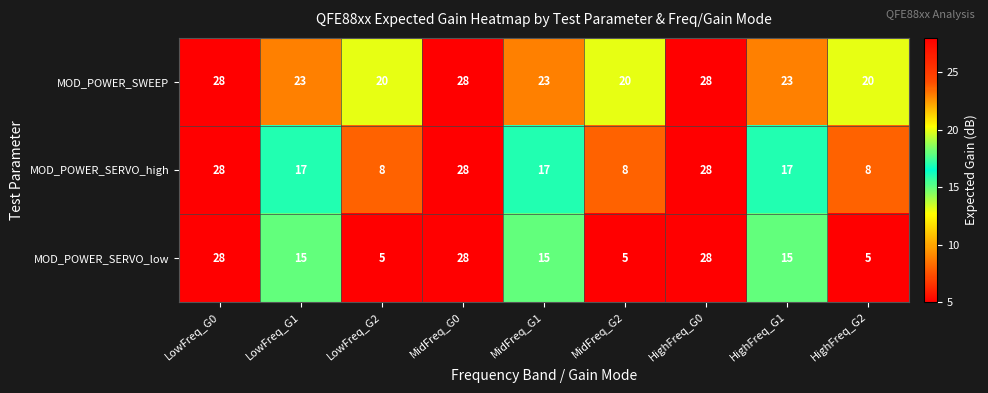

Which series changed the most between LowFreq_G2 and HighFreq_G0?

MOD_POWER_SERVO_low